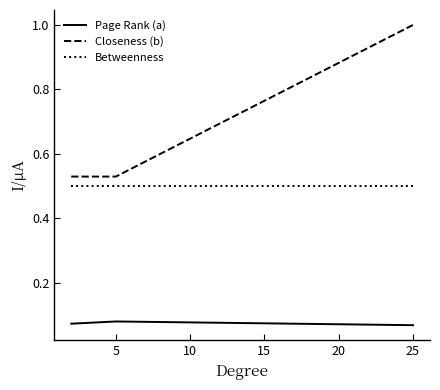

Rank the series by their maximum value, from lowest to highest.

Page Rank (a), Betweenness, Closeness (b)